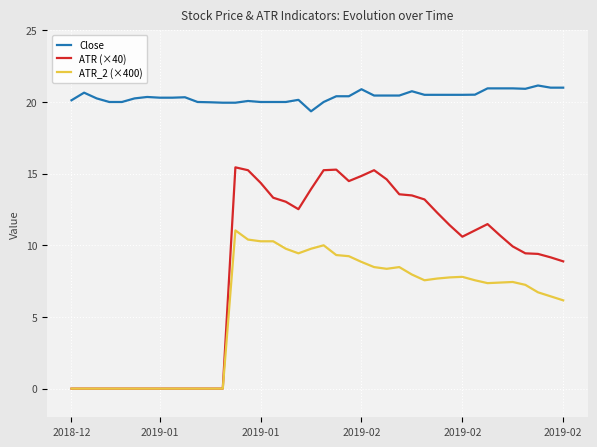

Rank the series by their maximum value, from highest to lowest.

Close, ATR (×40), ATR_2 (×400)